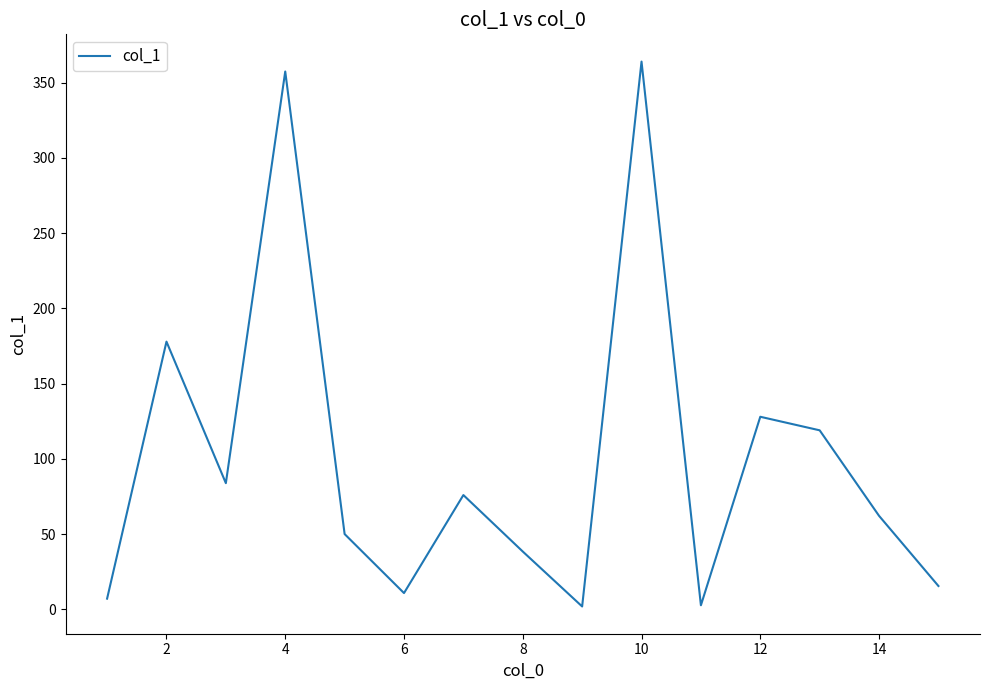

What is the difference between the maximum and minimum values?

361.9